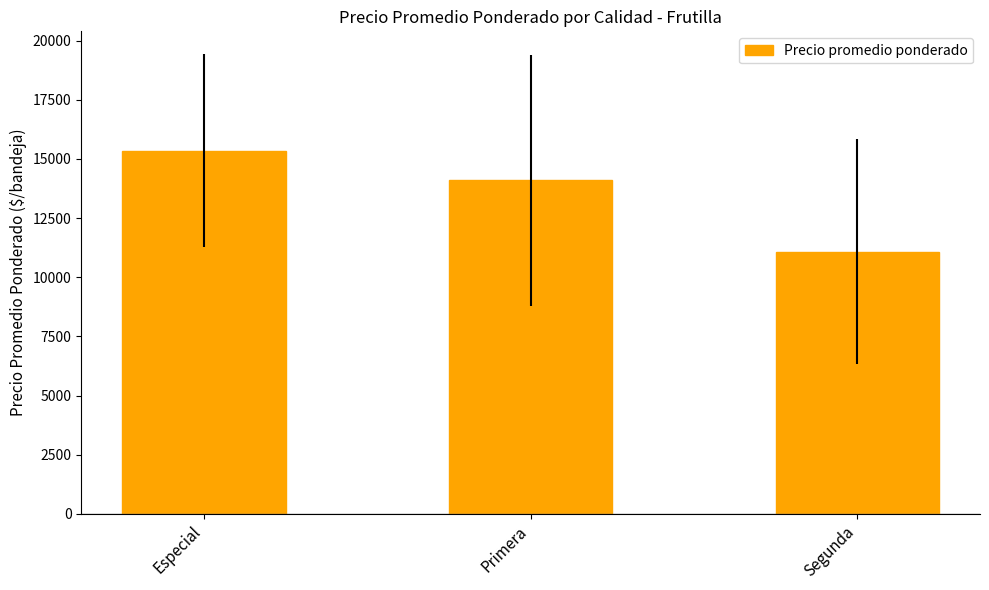

What is the difference between the maximum and minimum values?

4256.9